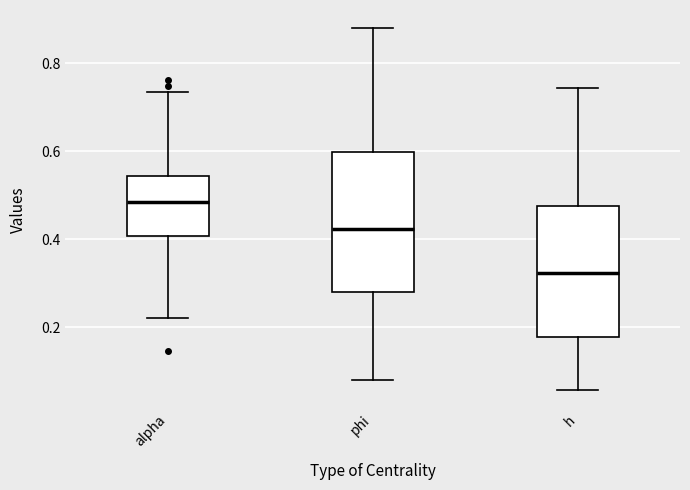

Which box's median line is the highest?

alpha